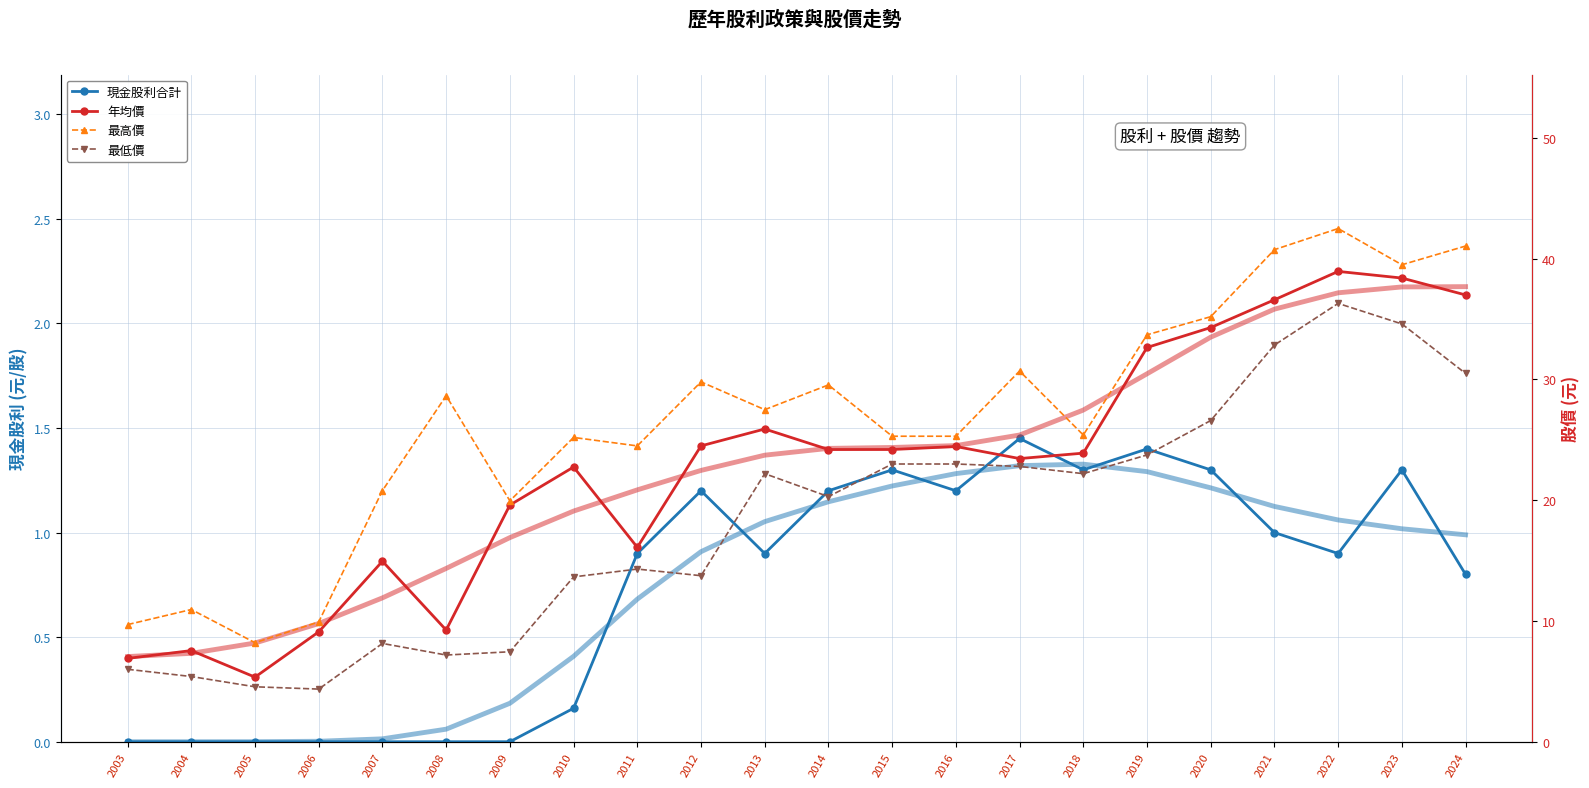

Is the value of 現金股利合計 at 2017 greater than the value of 年均價 at 2004?

No